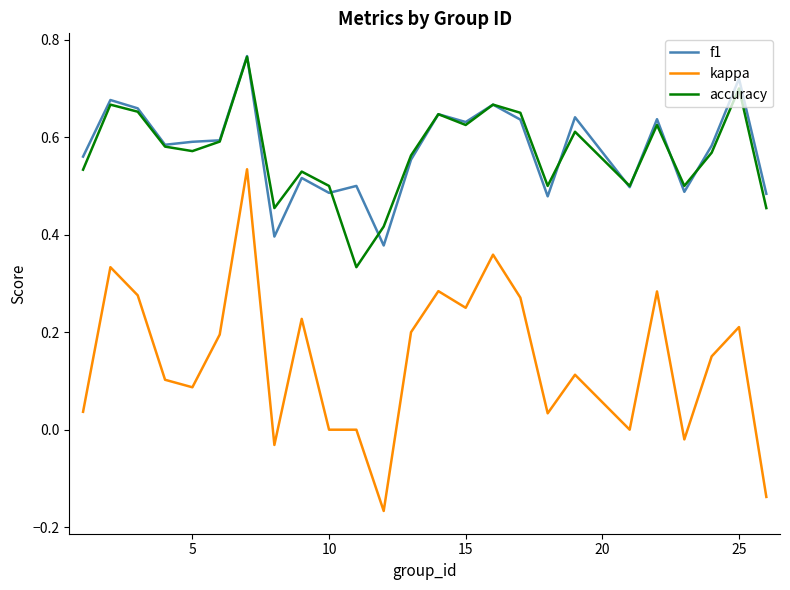

Which series has the widest spread of values?

kappa